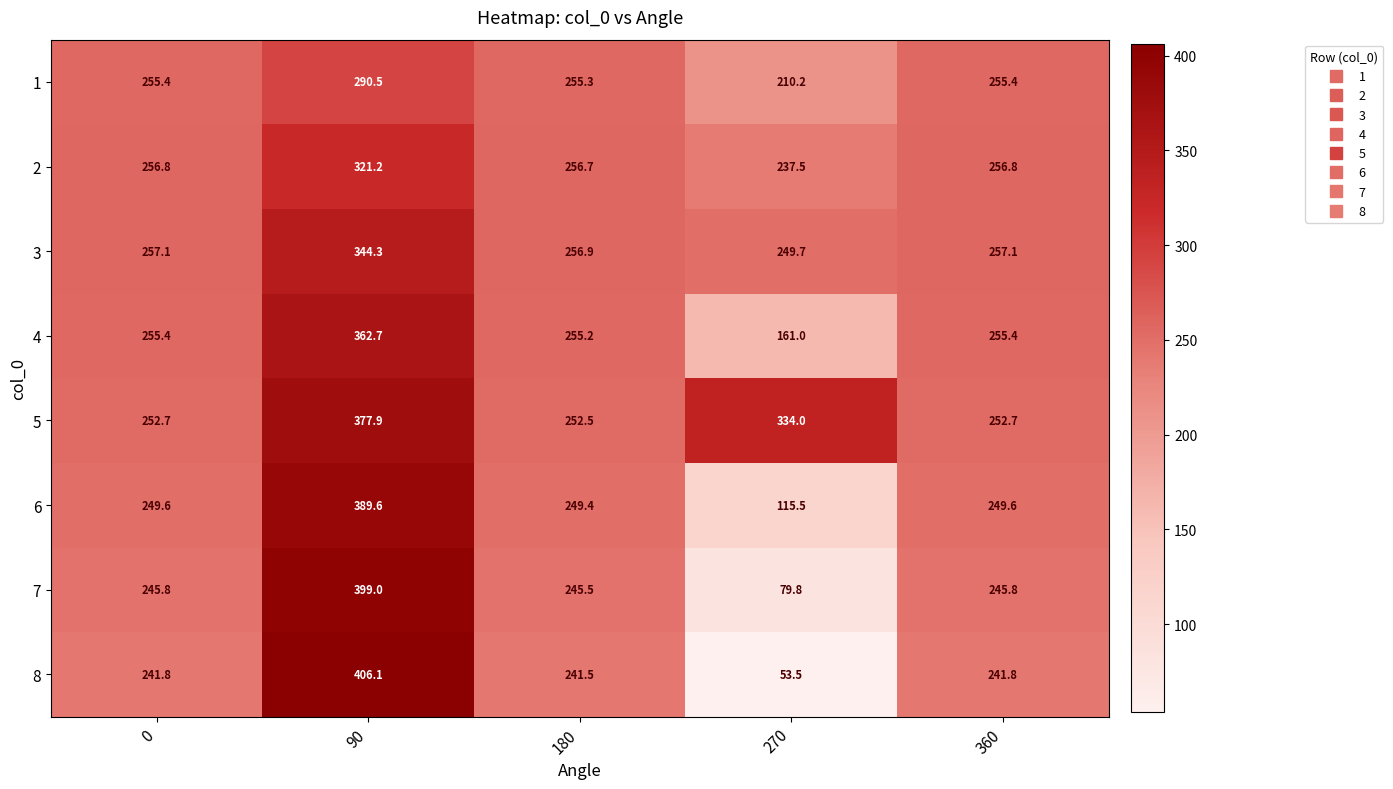

What is the difference between the maximum and second lowest values in the 4 series?

107.5